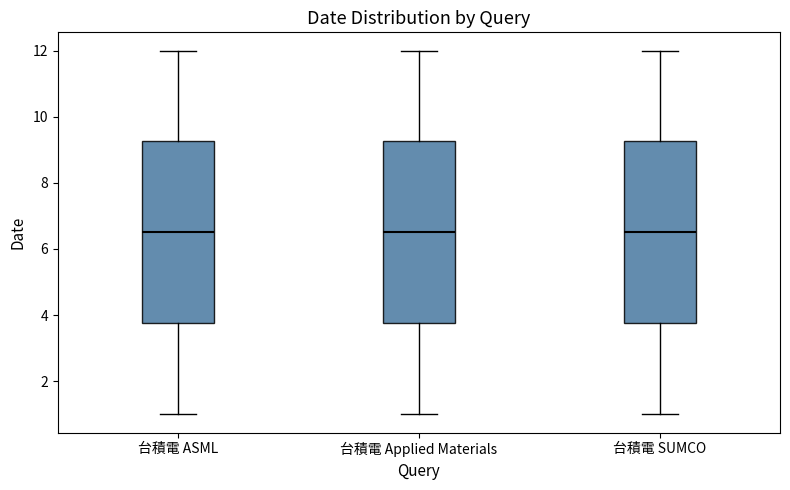

Reading left to right, transcribe this box plot: for each box, give where its median line is, the range the box spans, and where its two whiskers end, as read against the y-axis. The values are not printed on the chart, so give them approximately, as read against the axis.

台積電 ASML: median 6.6, box 3.8 to 9.2, whiskers 1.0 to 12.0
台積電 Applied Materials: median 6.6, box 3.8 to 9.2, whiskers 1.0 to 12.0
台積電 SUMCO: median 6.6, box 3.8 to 9.2, whiskers 1.0 to 12.0